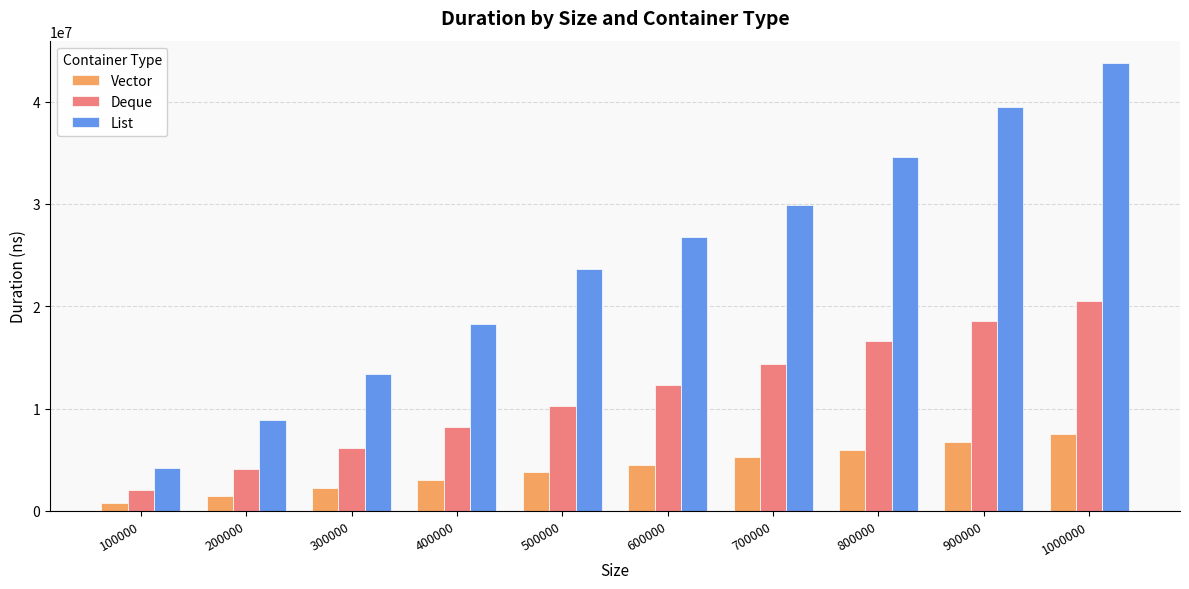

What is the difference between the second highest and second lowest values in the Vector series?

5244900